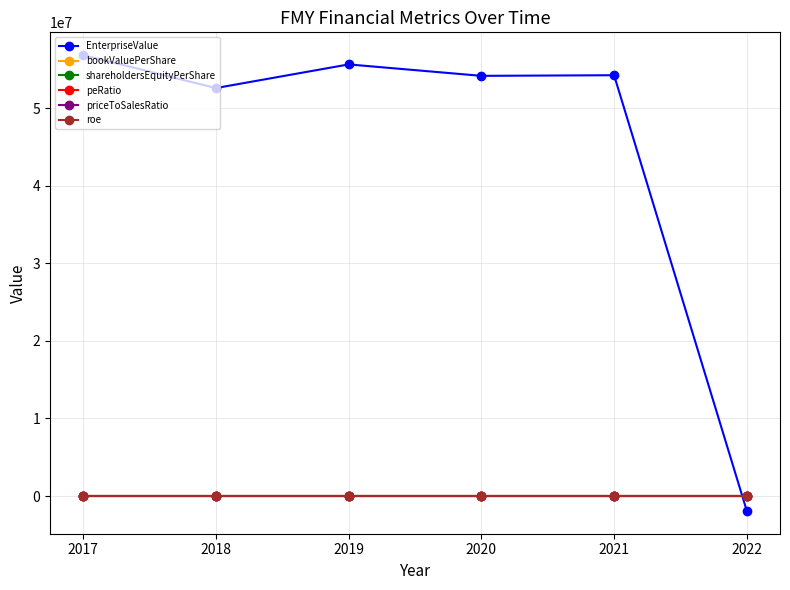

What is the difference between the maximum and second lowest values in the EnterpriseValue series?

4248171.1